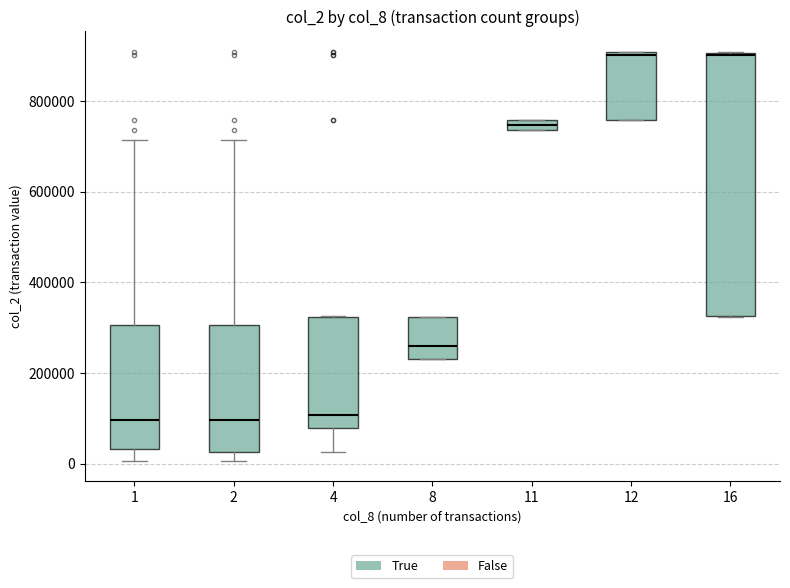

Which box is the tallest, from its lower edge to its upper edge?

16